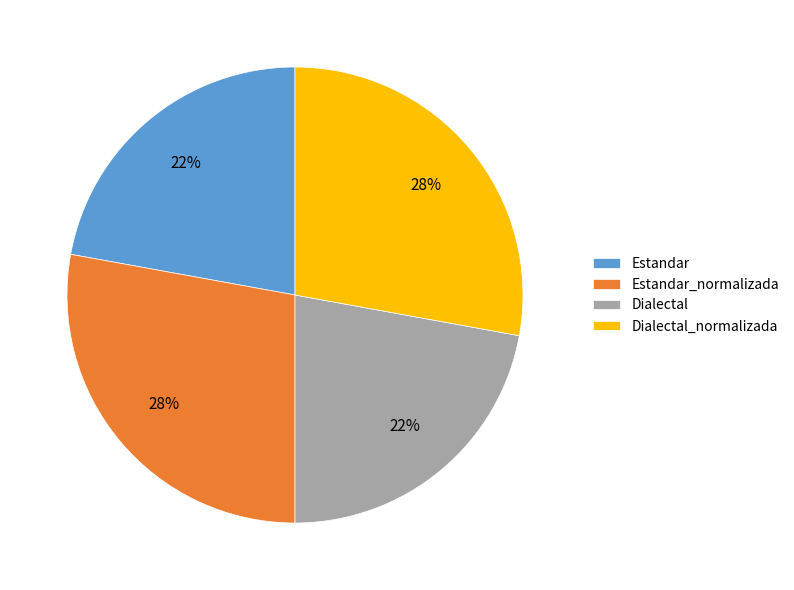

To the nearest percent, what is the average slice percentage?

25%